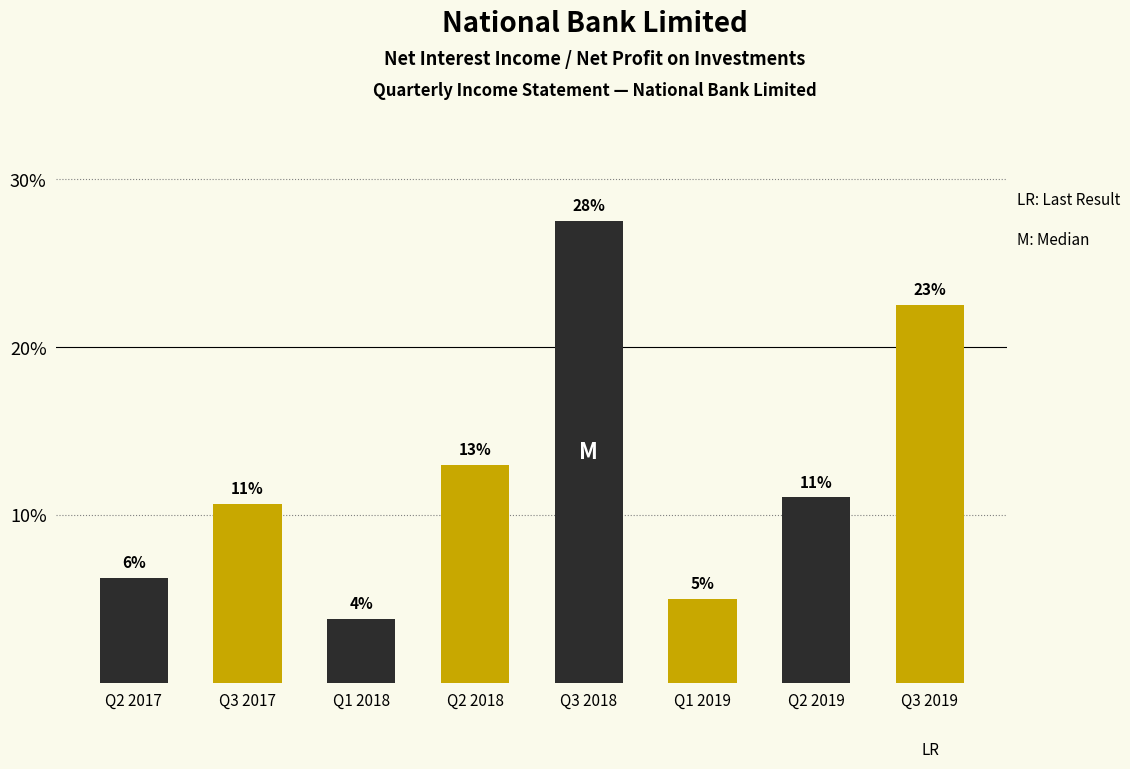

How many bars are there in total?

8